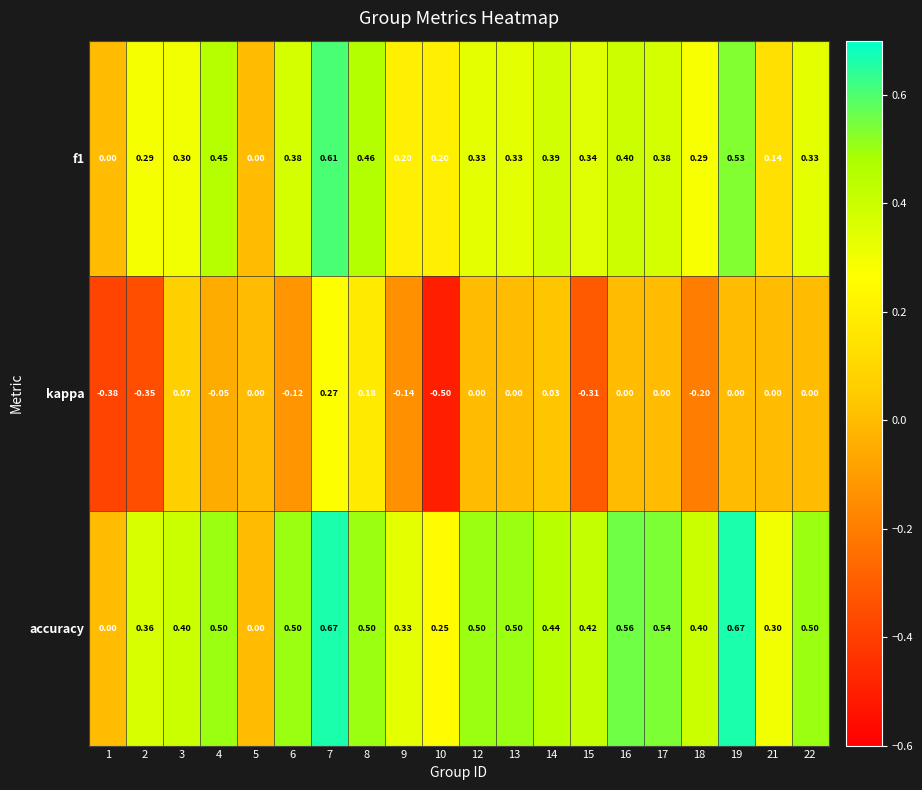

Is the value of kappa at 10 greater than the value of f1 at 15?

No